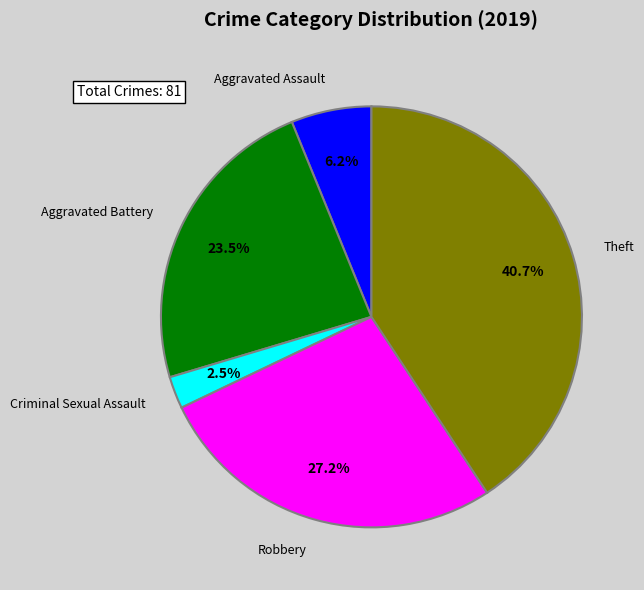

Is there any slice that represents more than half of the pie?

No